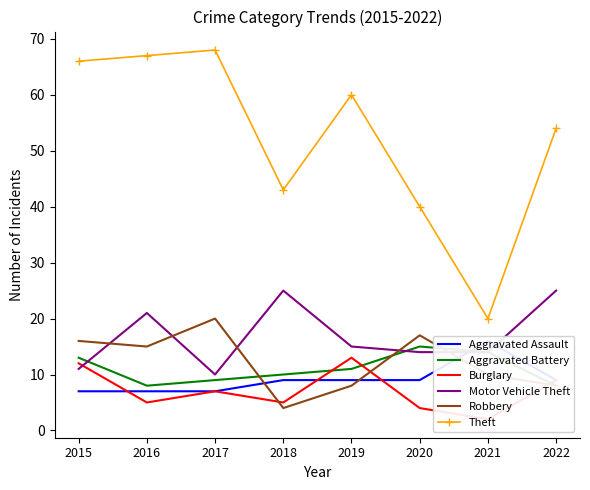

What are all the series names shown in the legend?

Aggravated Assault, Aggravated Battery, Burglary, Motor Vehicle Theft, Robbery, Theft